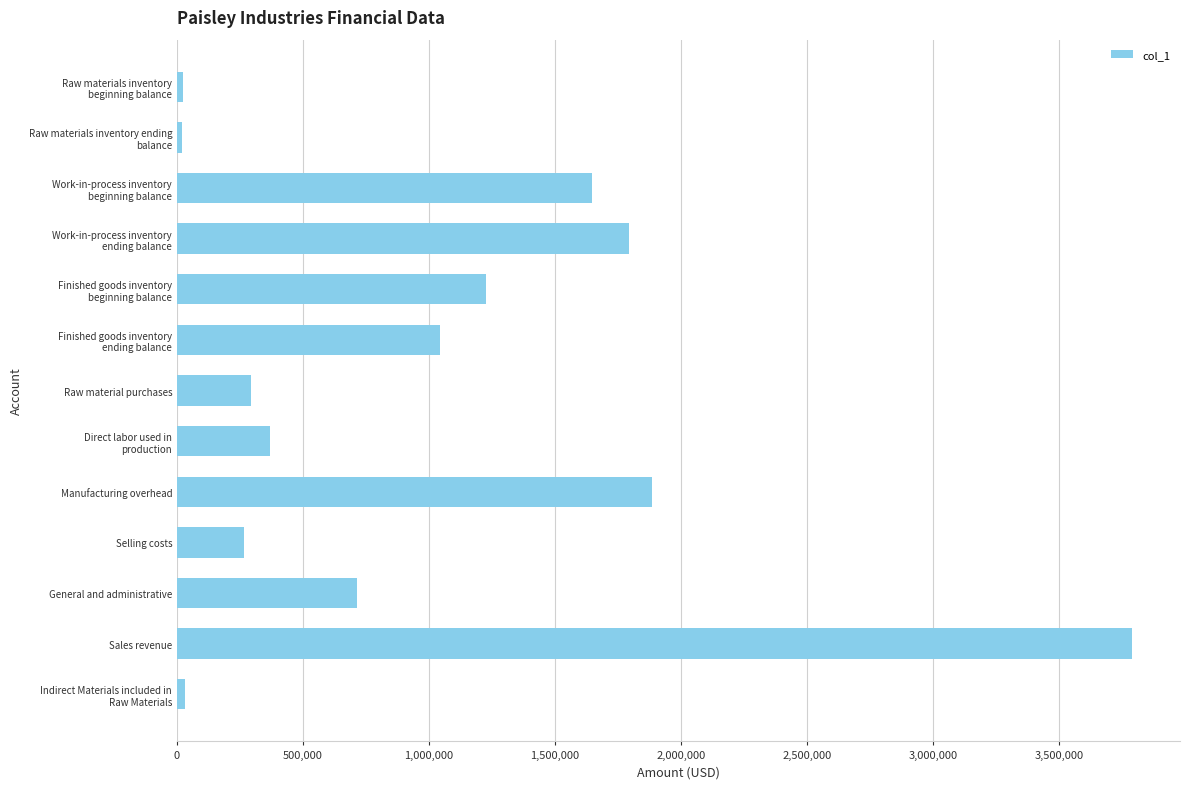

How many bars are there in total?

13